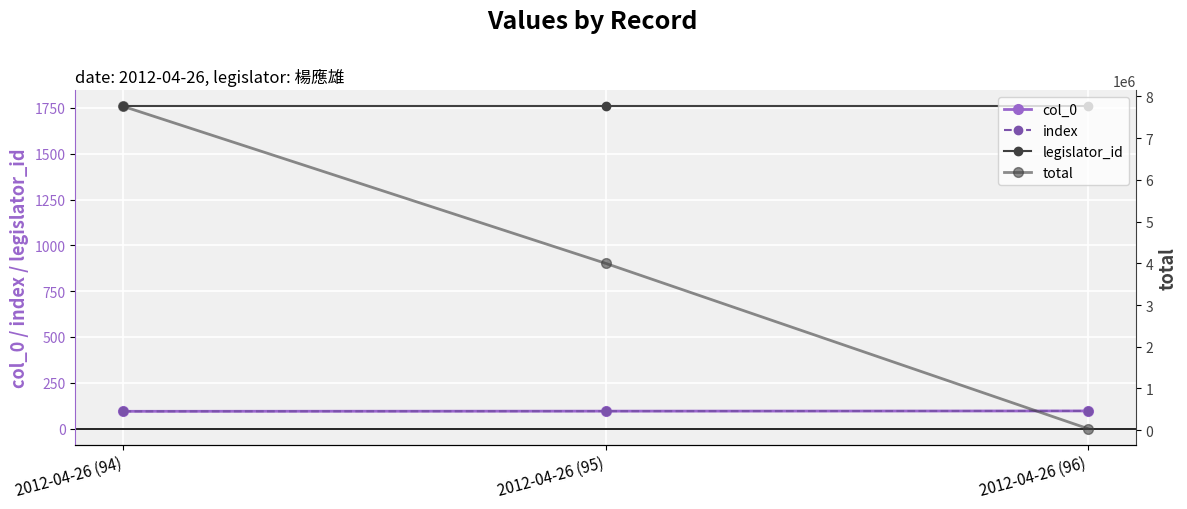

At which category is the sum across all series the highest?

2012-04-26 (94)